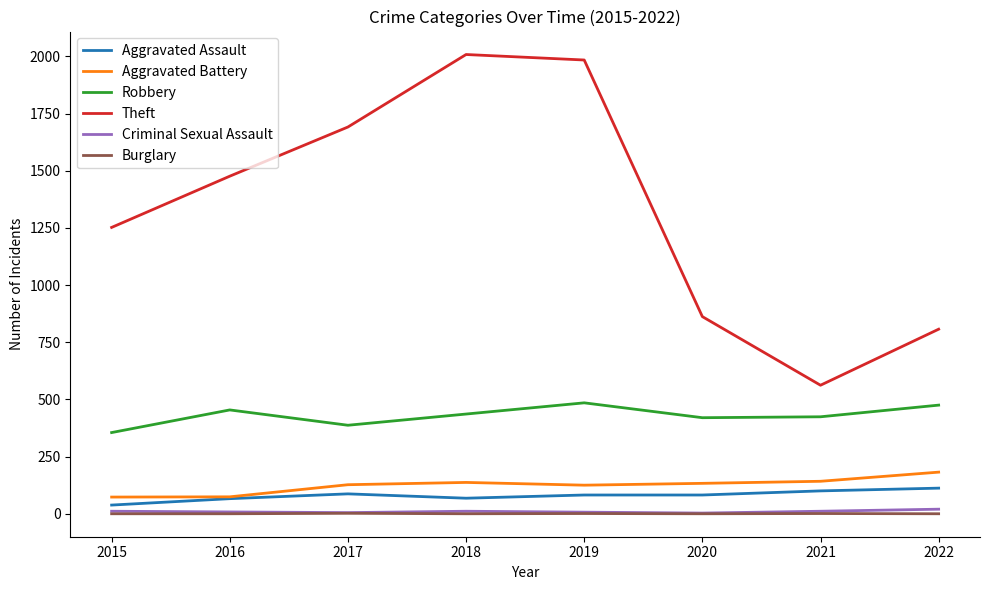

What is the maximum value for Aggravated Assault?

112